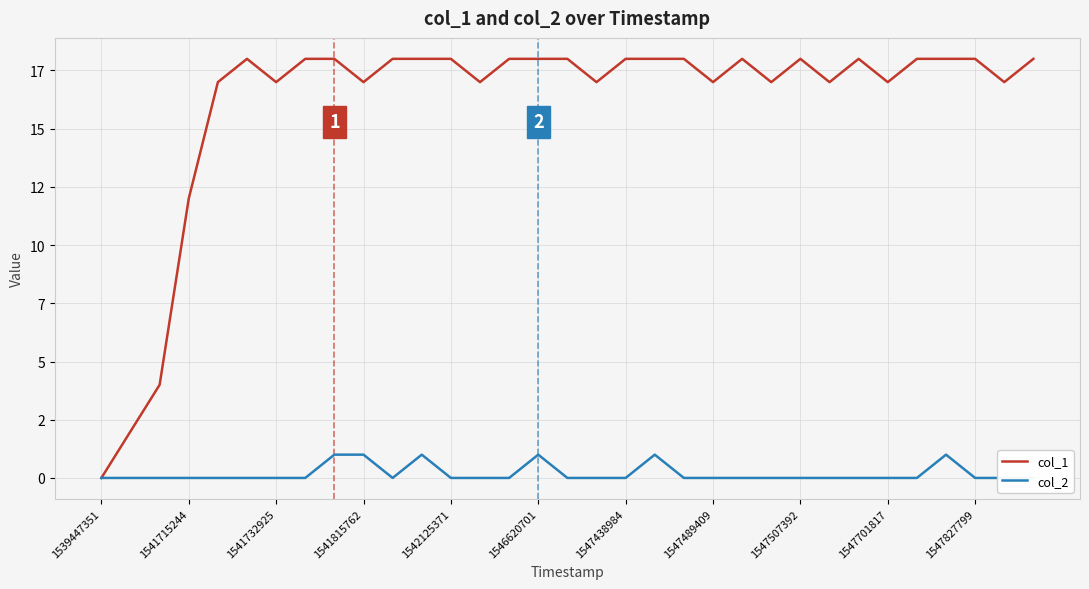

True or false: col_2 and col_1 cross at least once.

False